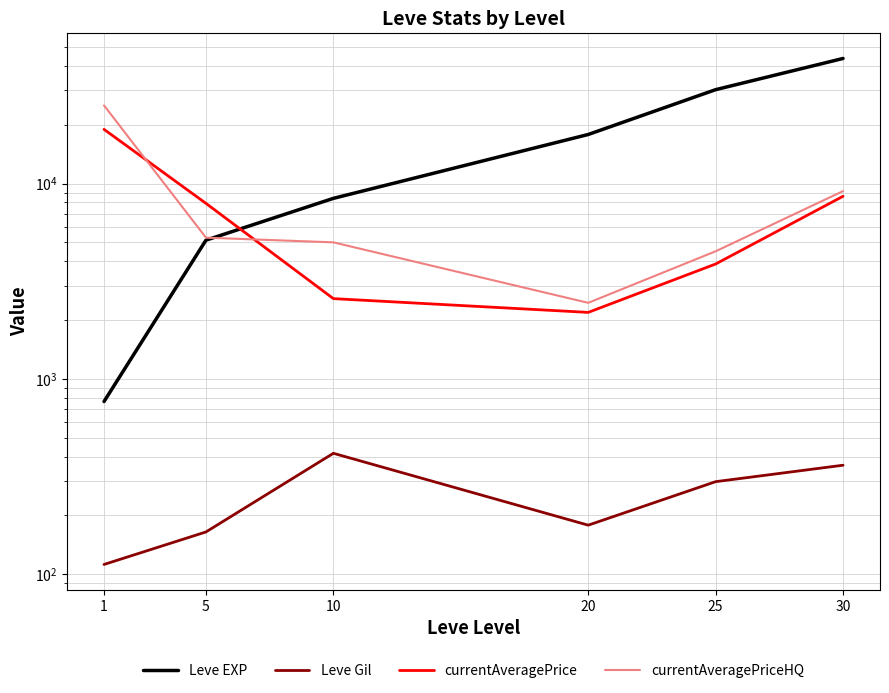

True or false: Leve EXP and currentAveragePrice cross at least once.

True